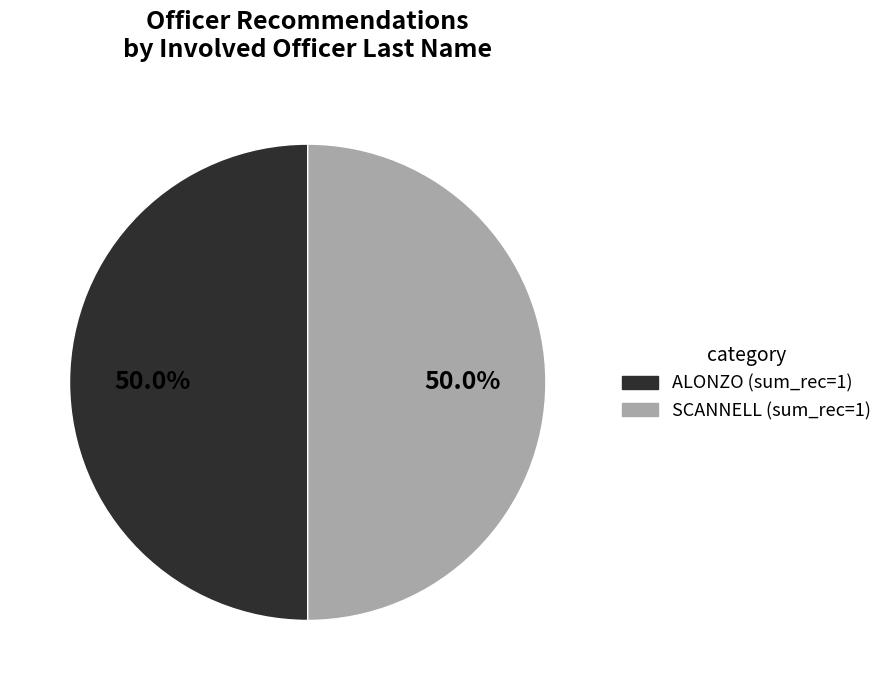

What is the ratio of the value at ALONZO to the value at SCANNELL?

1.0